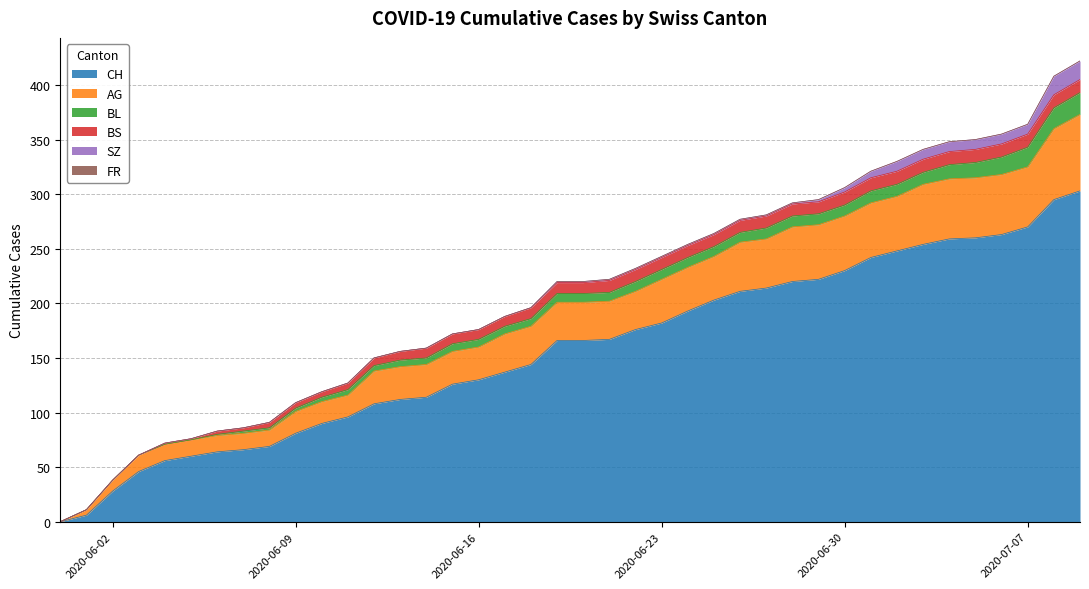

Which has a higher value, 4 or 17?

17